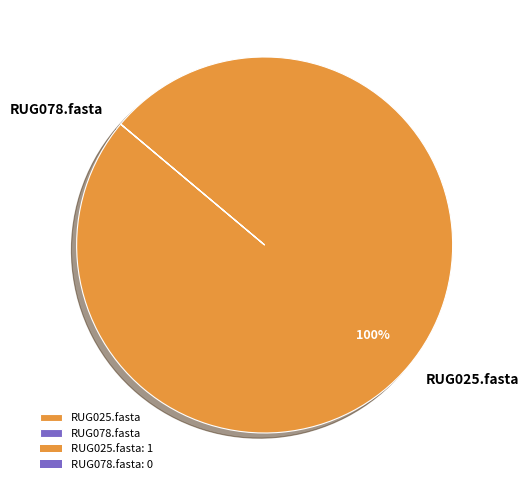

To the nearest percent, what is the difference between the largest and smallest slice percentages?

100%